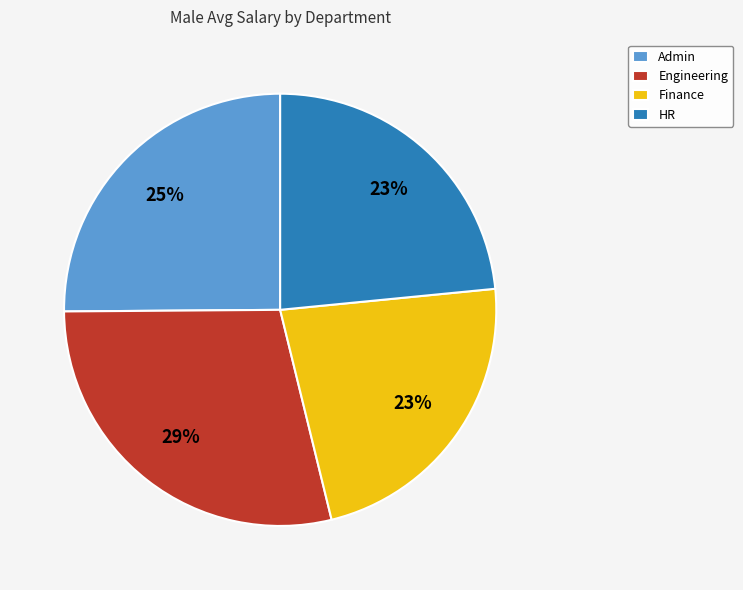

Which category has the biggest portion of the pie?

Engineering